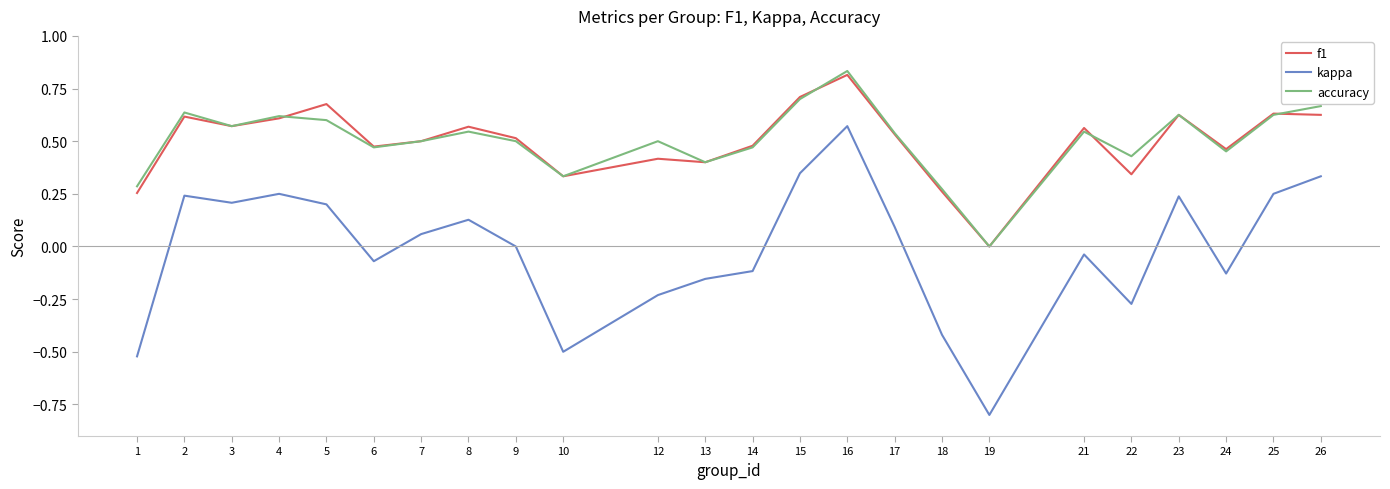

Which category has the highest value across all series?

16